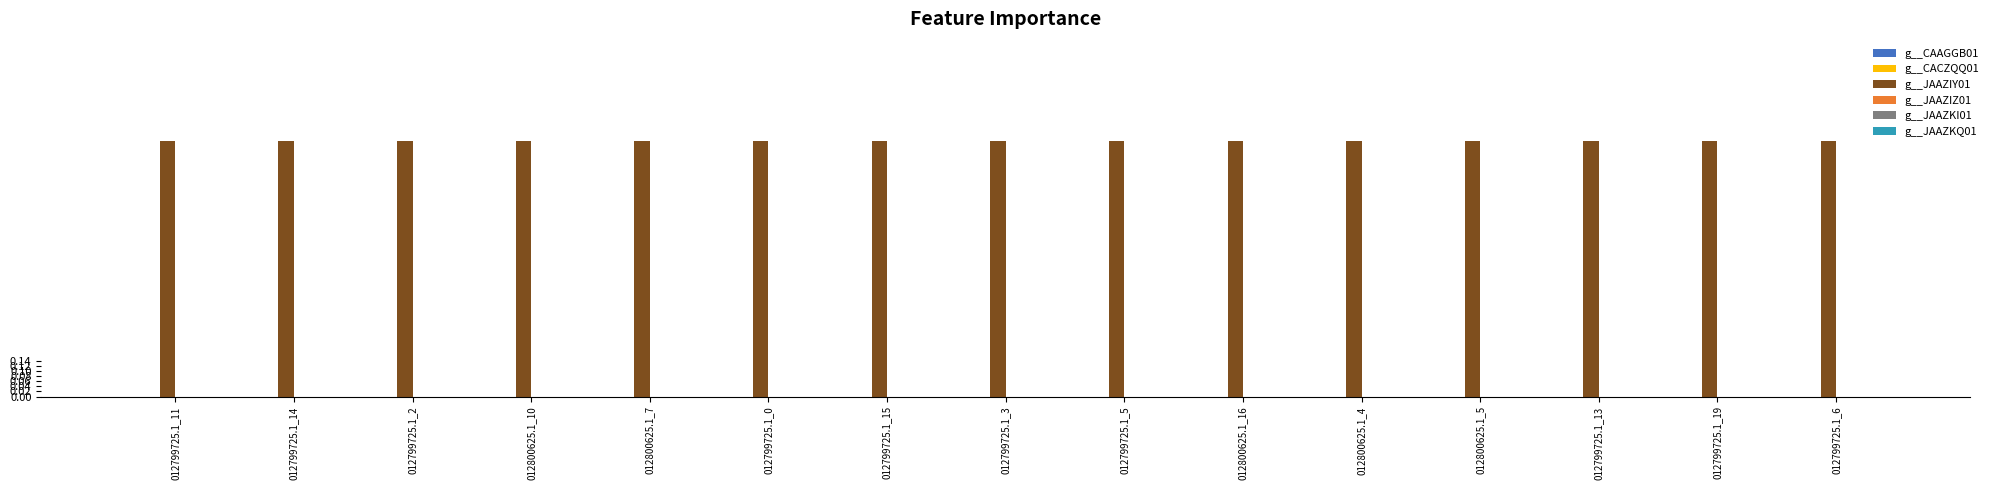

Does the chart contain stacked bars?

No